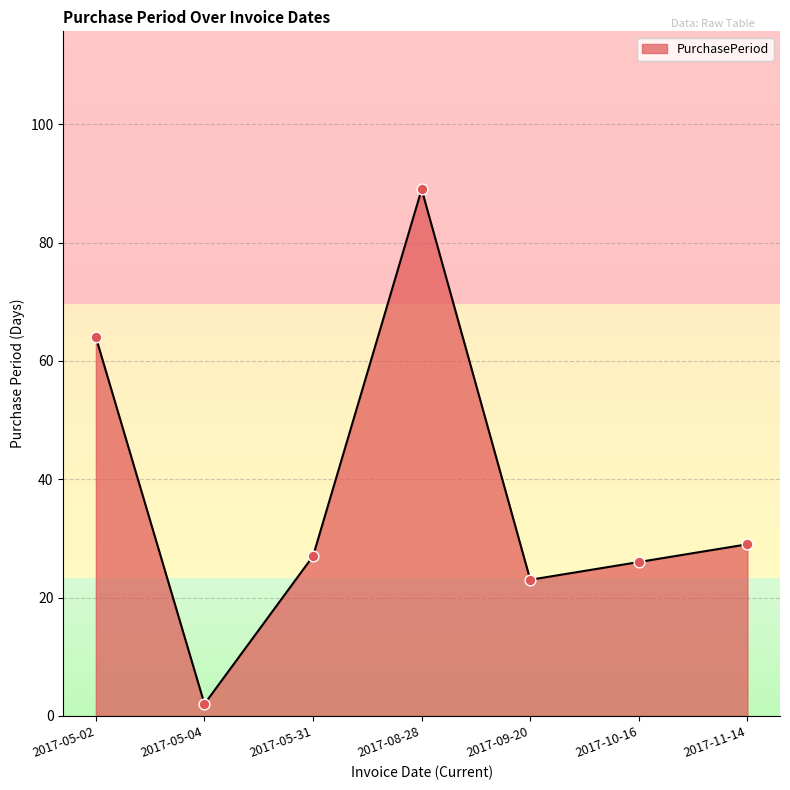

Which has a higher value, 2017-05-31 or 2017-09-20?

2017-05-31